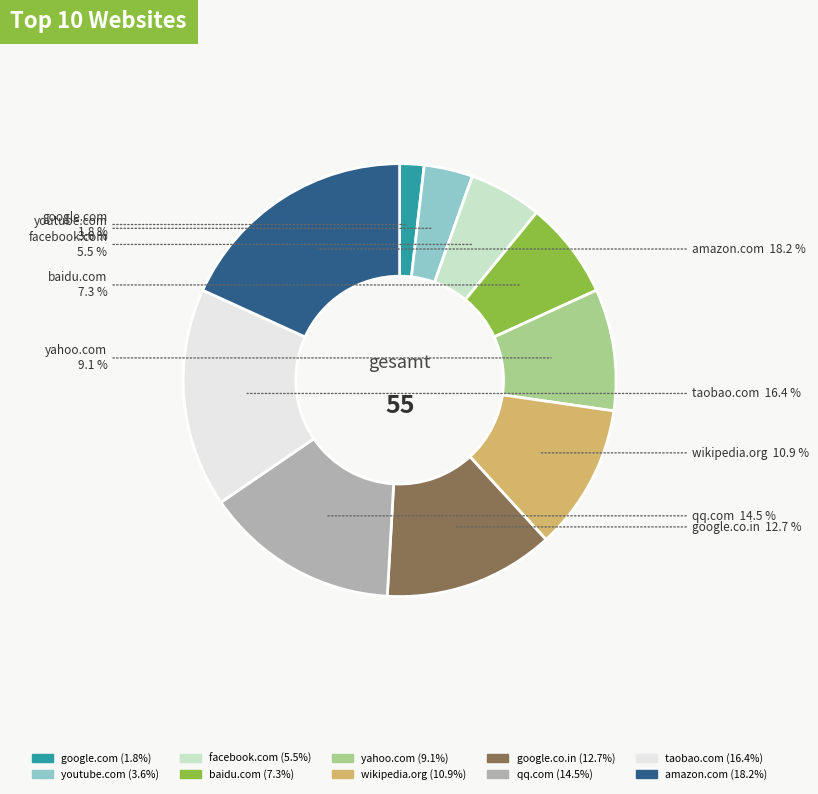

What portion of the pie excludes google.com?

98.2%